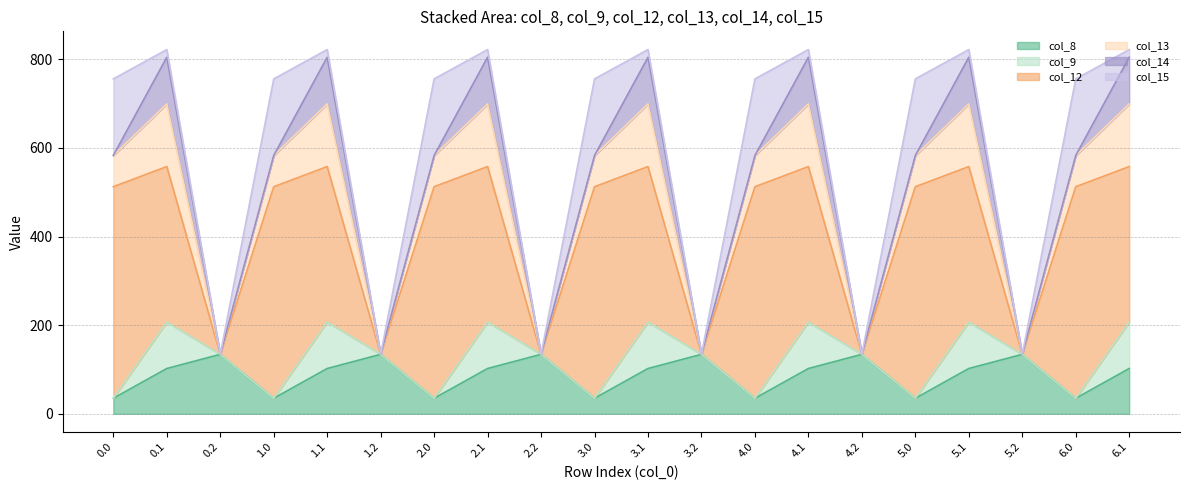

How many interior local peaks does the col_9 series have?

6